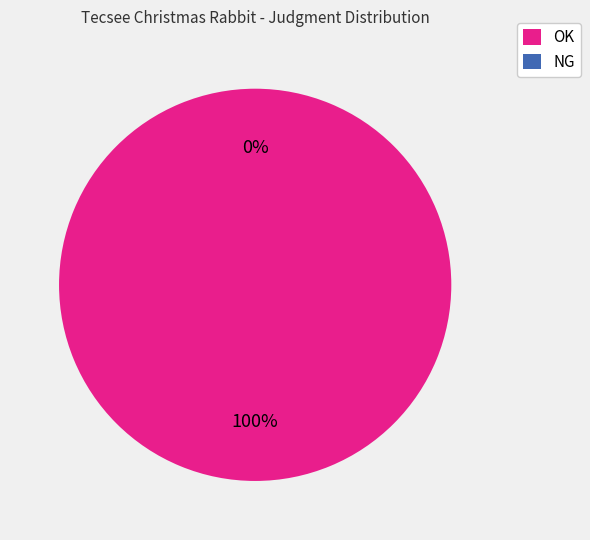

Is OK the majority of the pie?

Yes